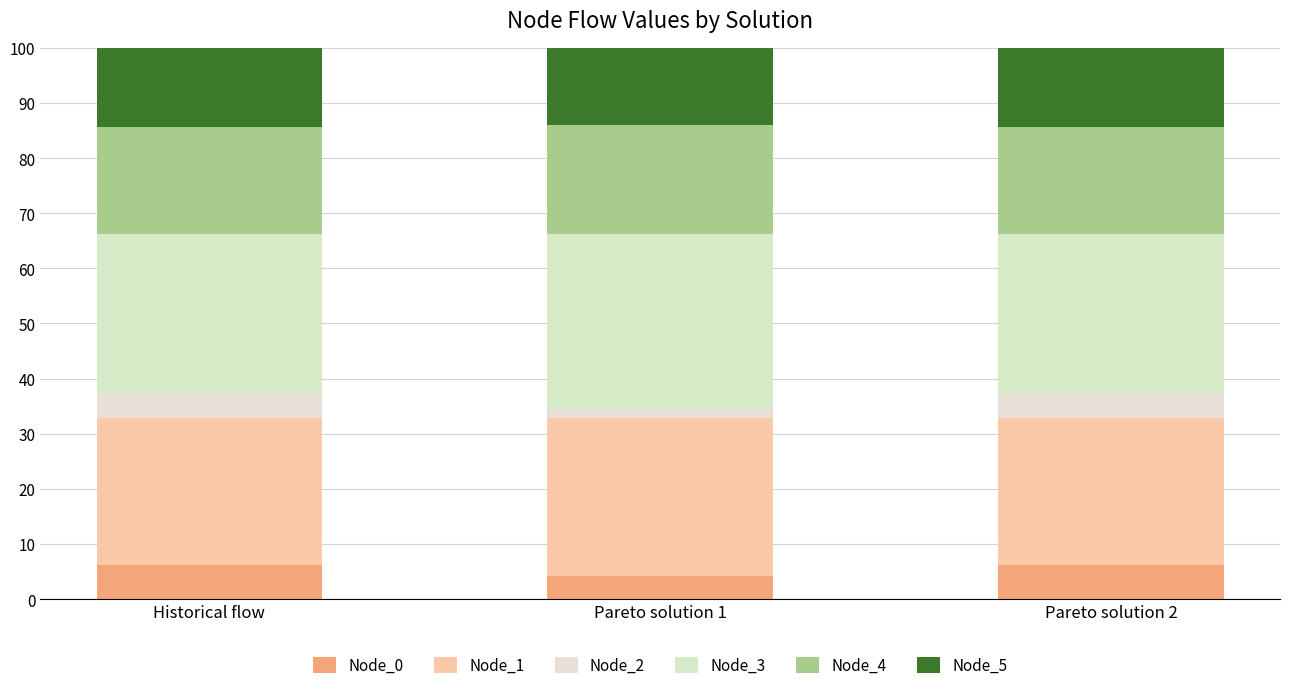

Which series has the largest total across all categories?

Node_3